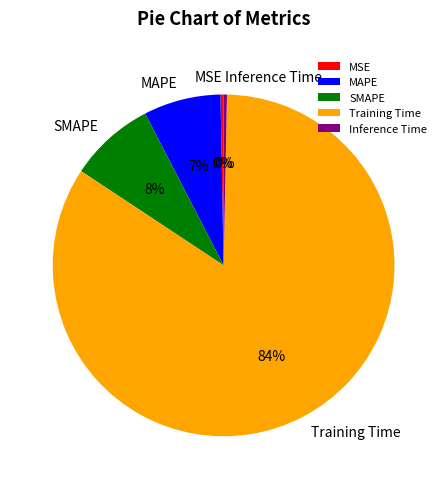

Does any single category account for the majority?

Yes